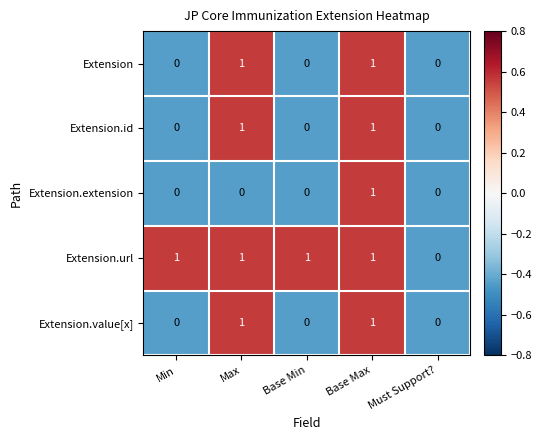

At which label is Extension.url closest to 0?

Must Support?